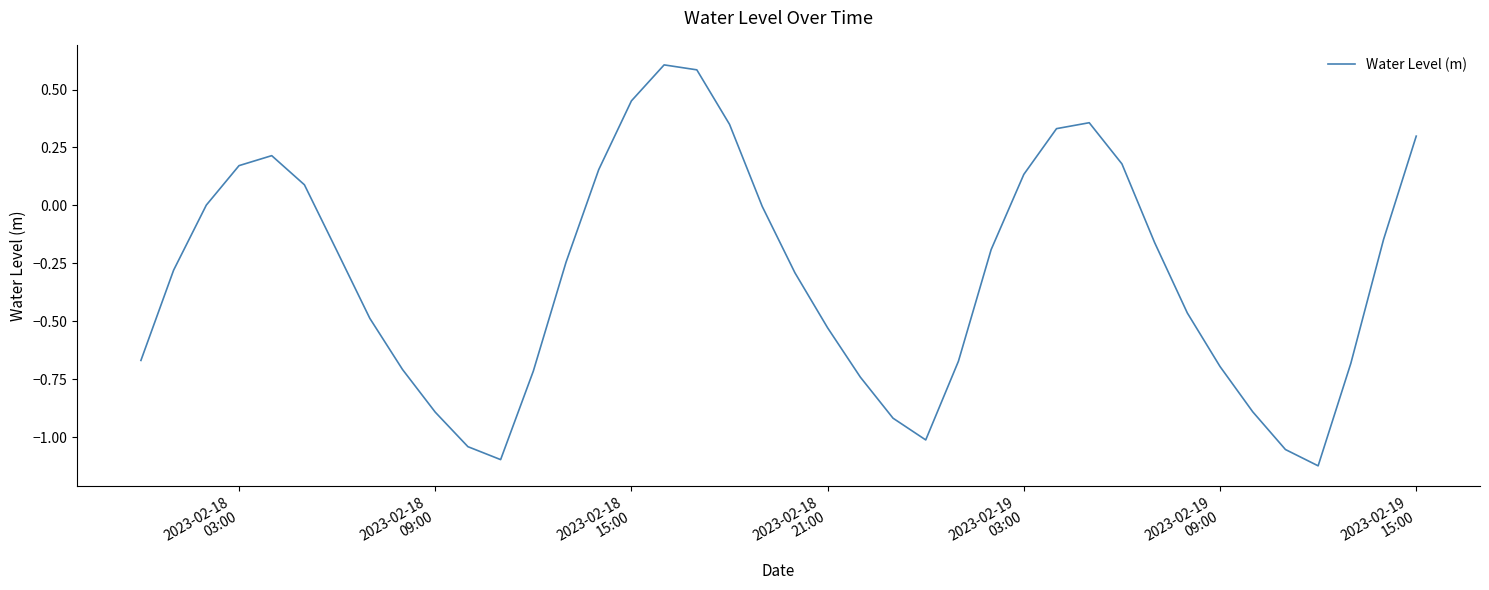

What is the greatest value displayed?

0.6